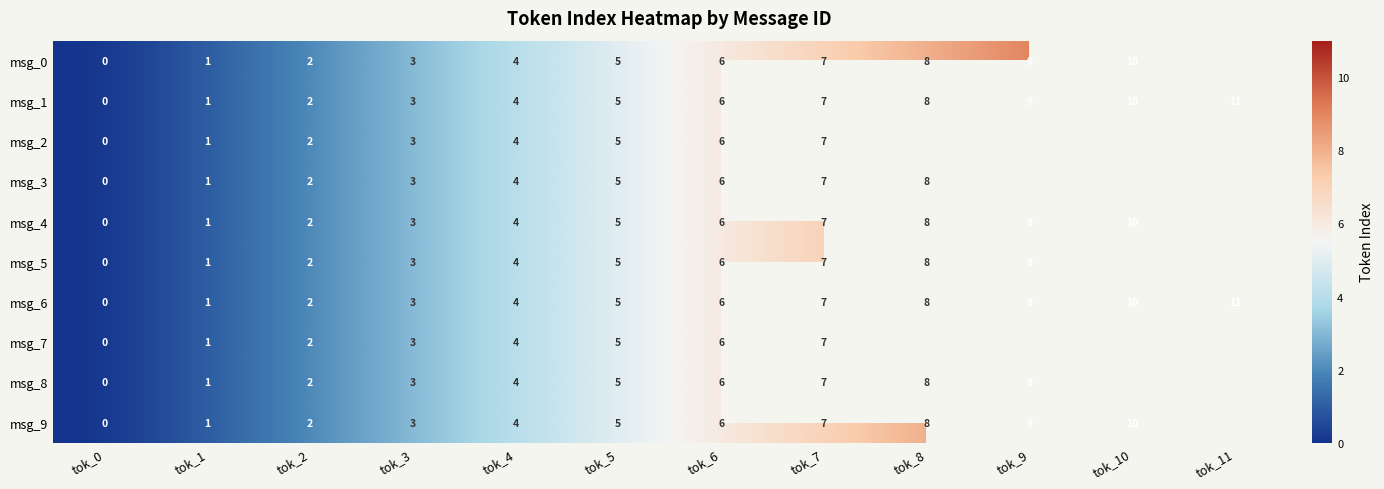

The value of msg_0 at tok_8 is 3. True or false?

False